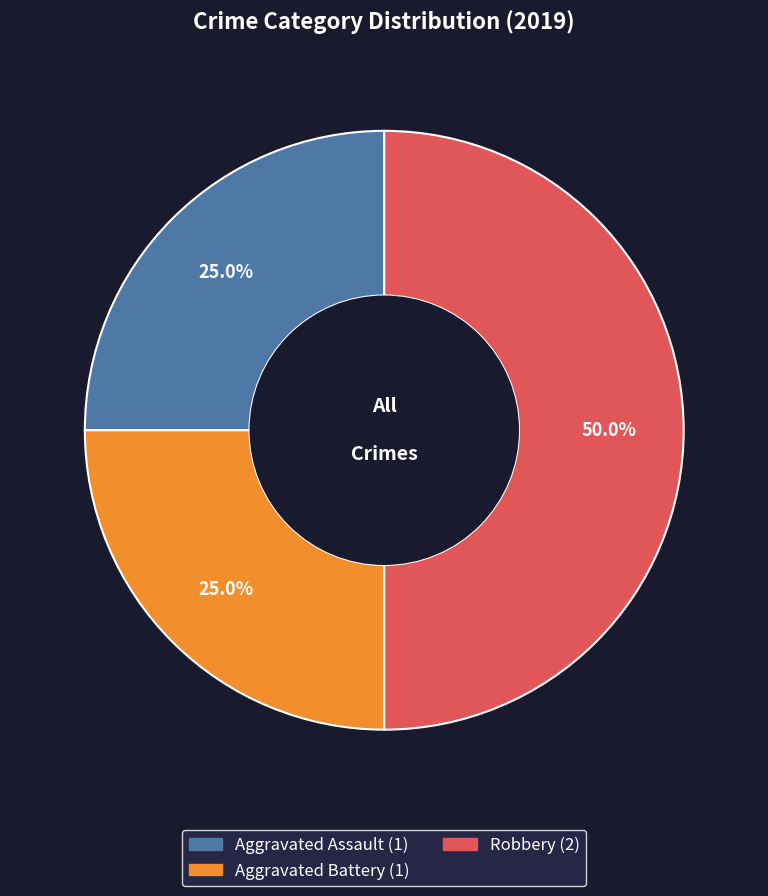

Which slice is the largest?

Robbery